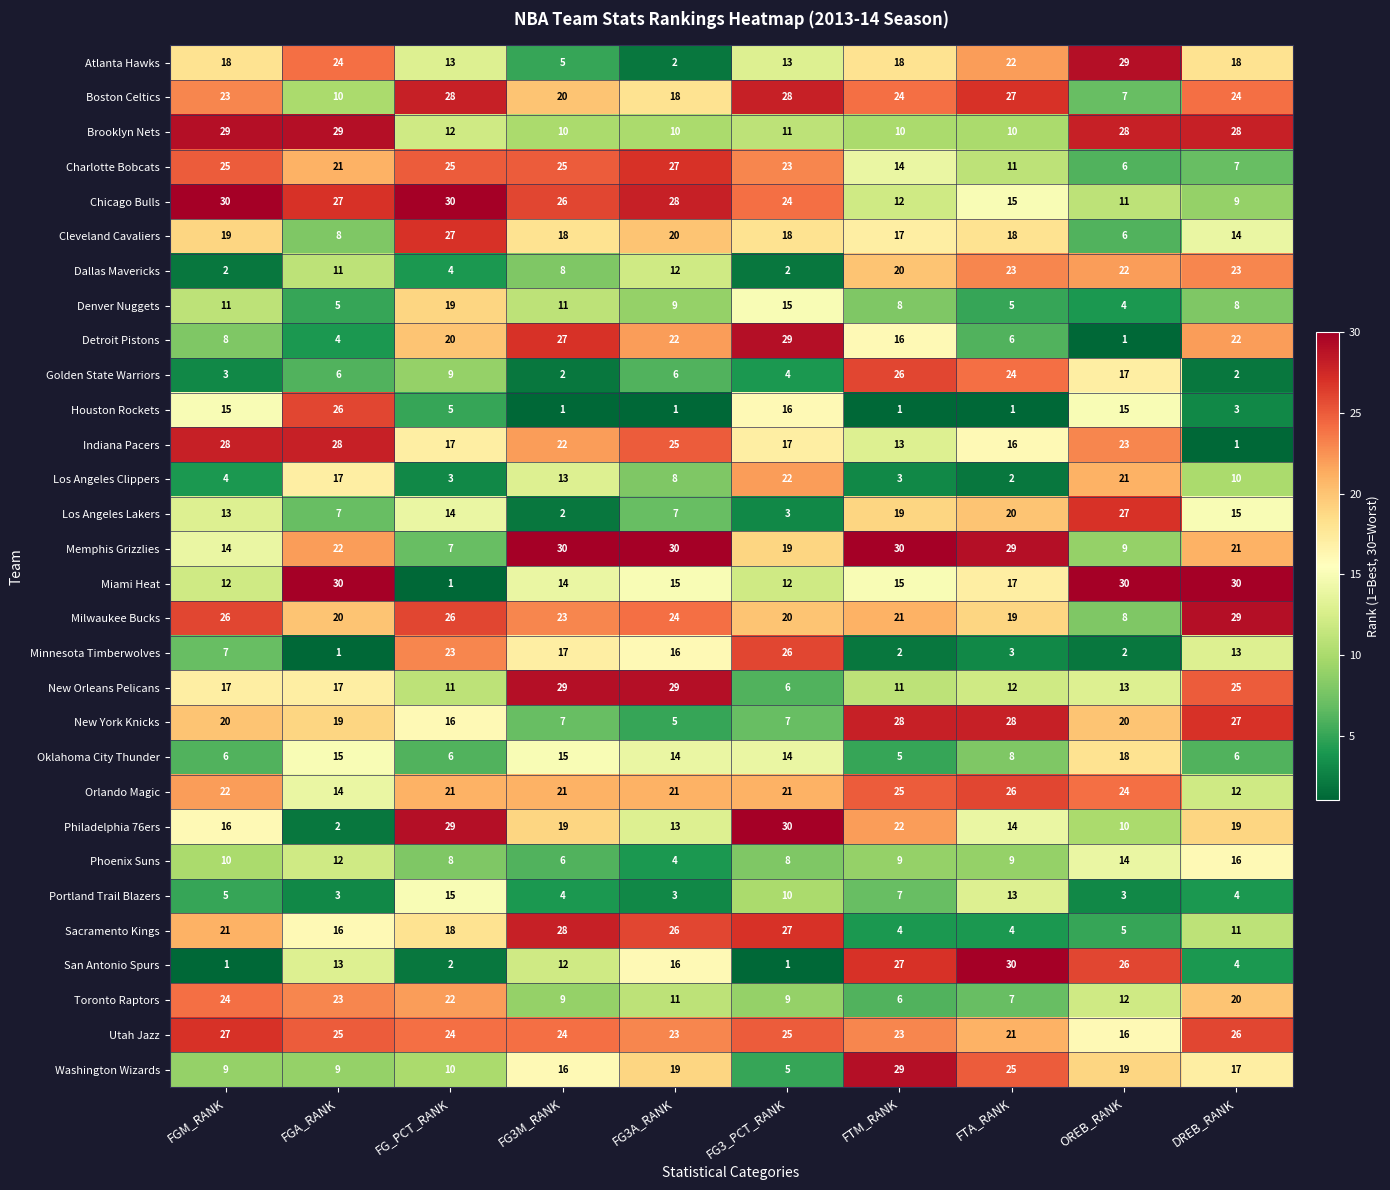

At how many categories does at least one series exceed 17?

10